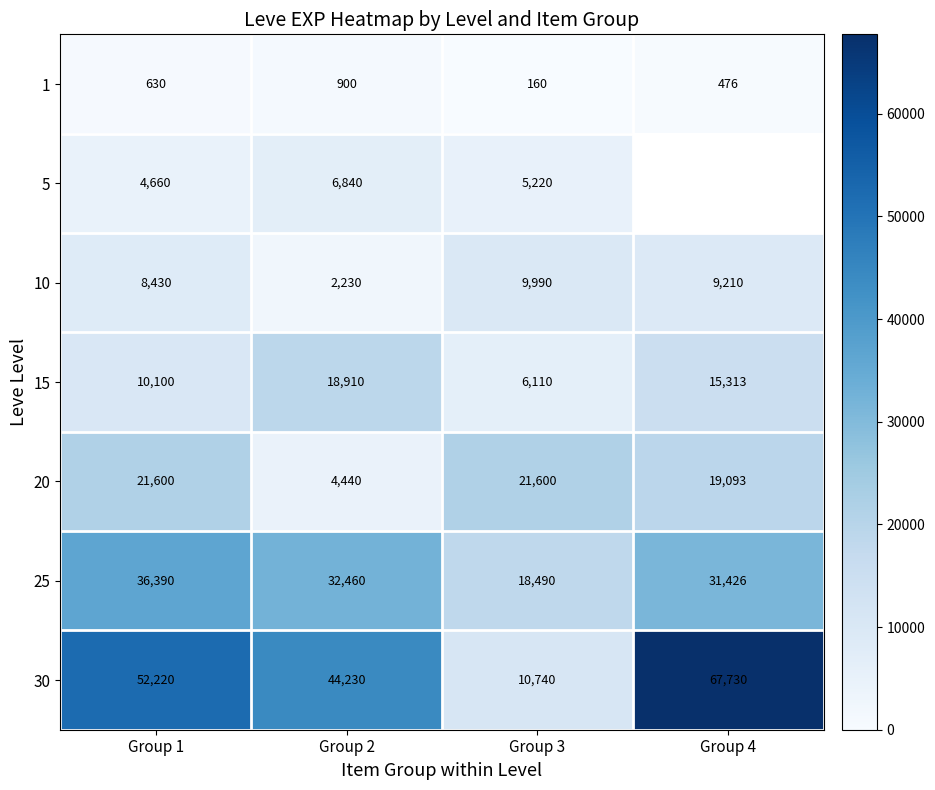

True or false: 30 has a value of 52220 at Group 1.

True